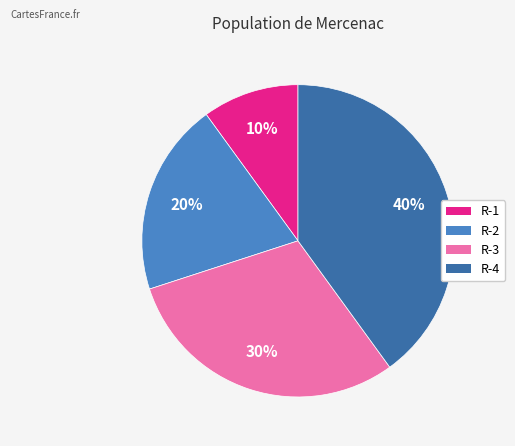

Rank the categories by value from lowest to highest.

R-1, R-2, R-3, R-4